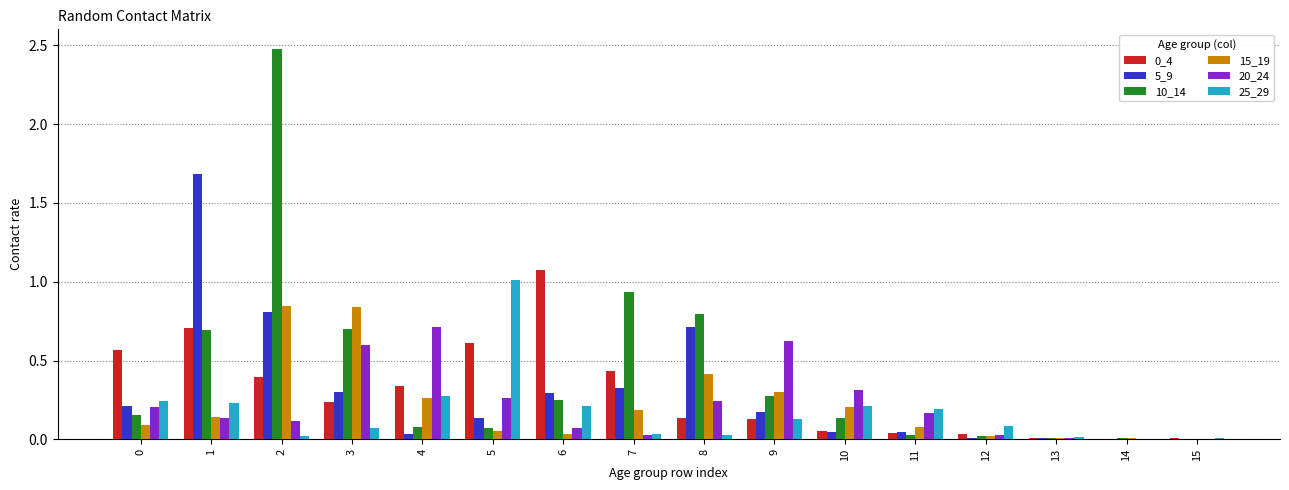

How many distinct data groups are displayed?

6